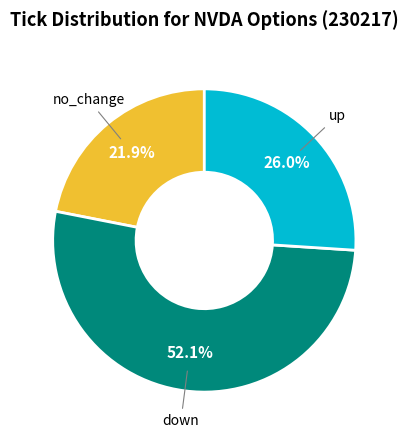

Is there a majority slice in this chart?

Yes